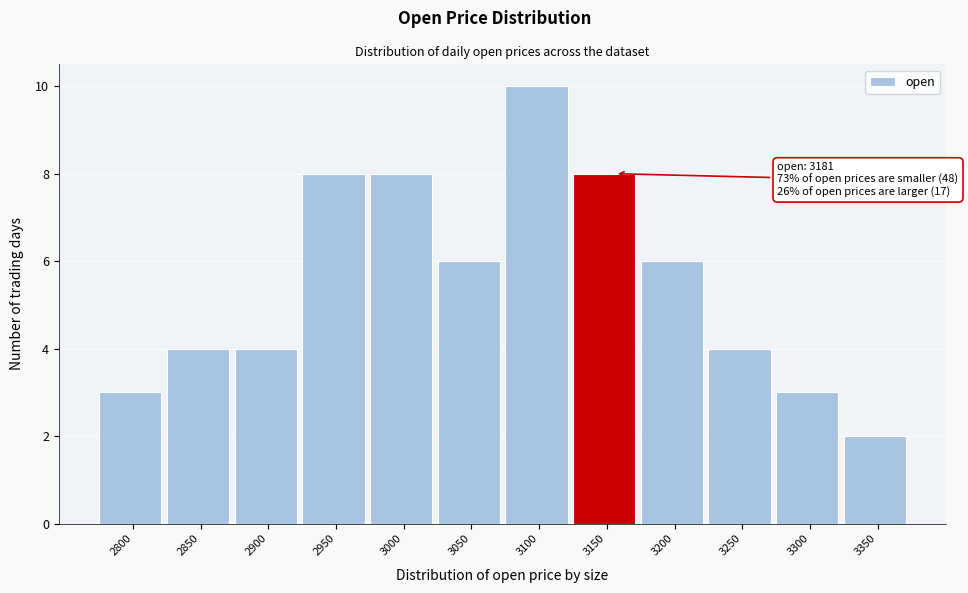

Reading left to right, what are all the values shown in this chart?

2800=3	2850=4	2900=4	2950=8	3000=8	3050=6	3100=10	3150=8	3200=6	3250=4	3300=3	3350=2